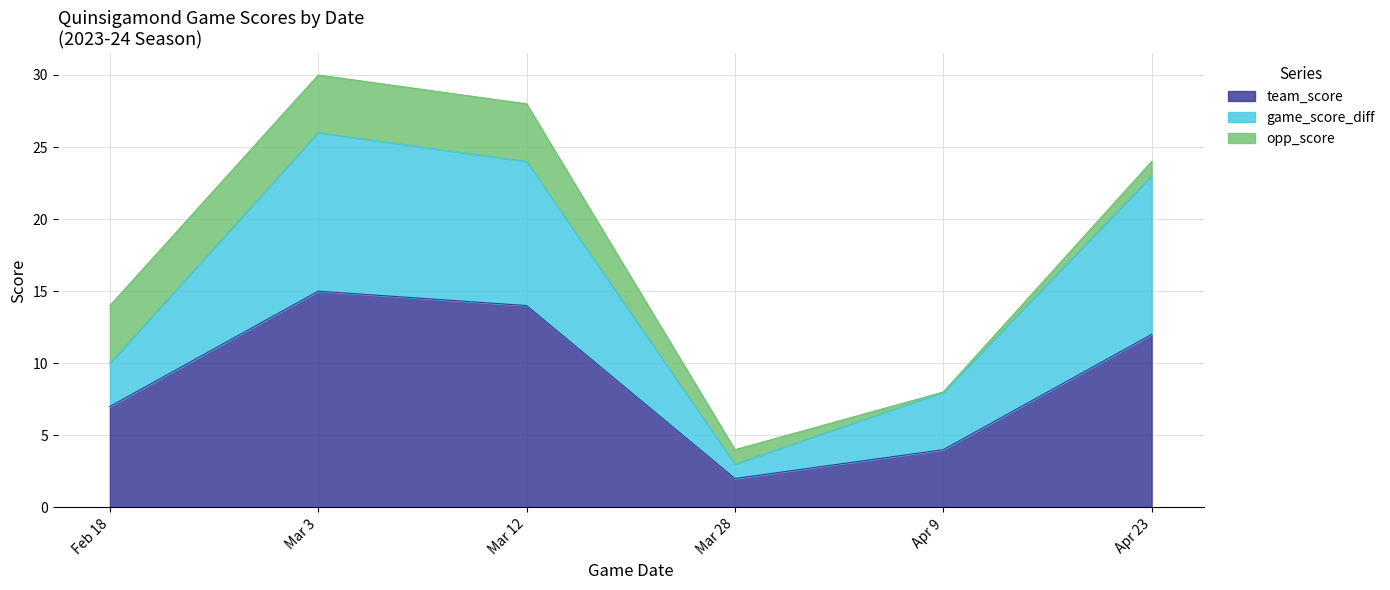

Where is team_score nearest to the value 8?

Feb 18